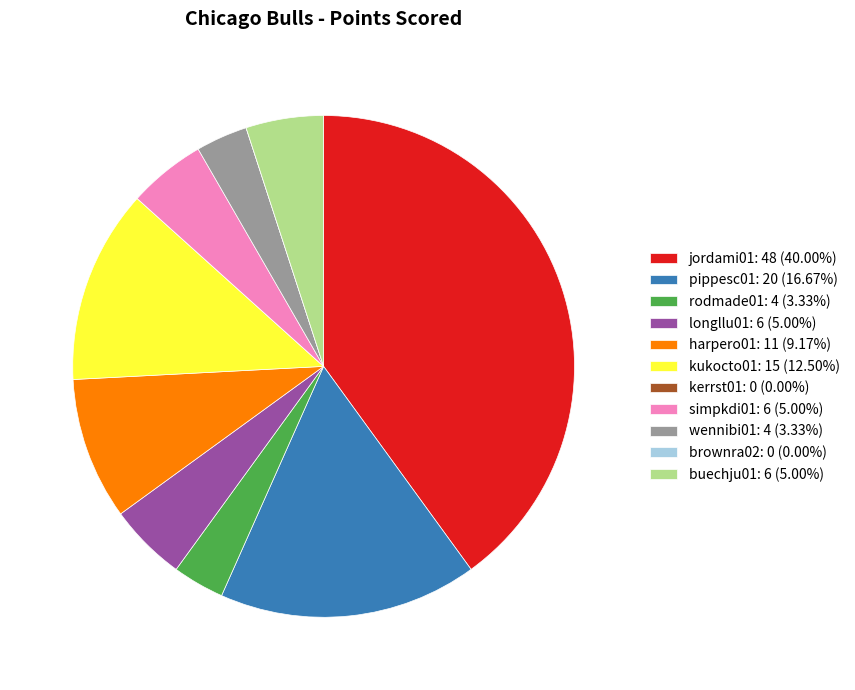

Does kukocto01: 15 (12.50%) represent more than half of the total?

No